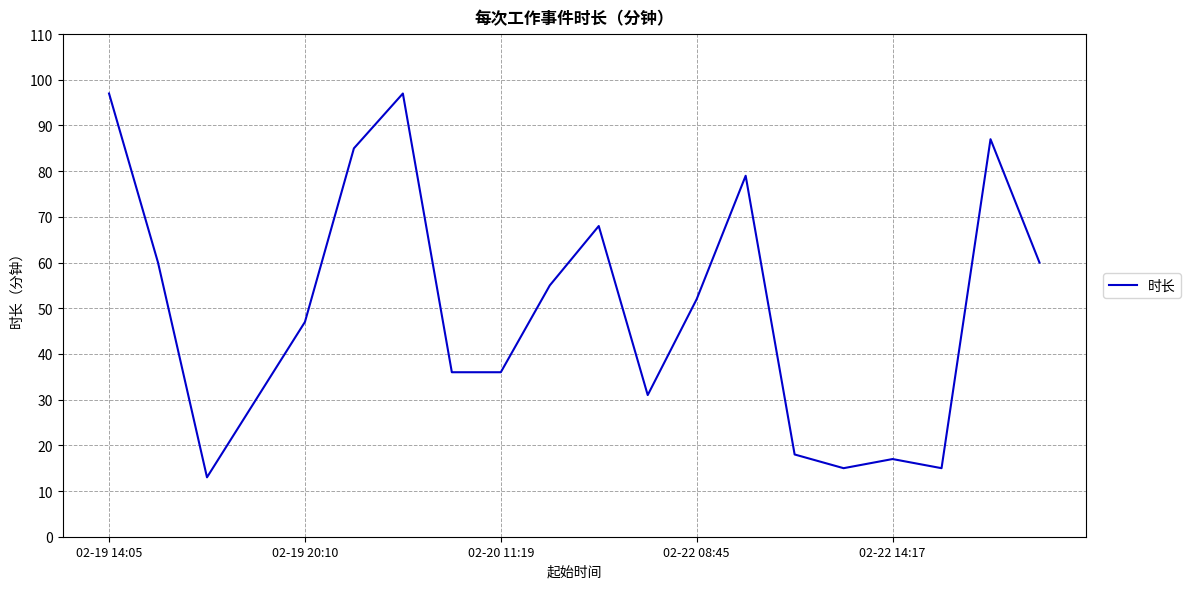

What is the difference between the maximum and minimum values?

84